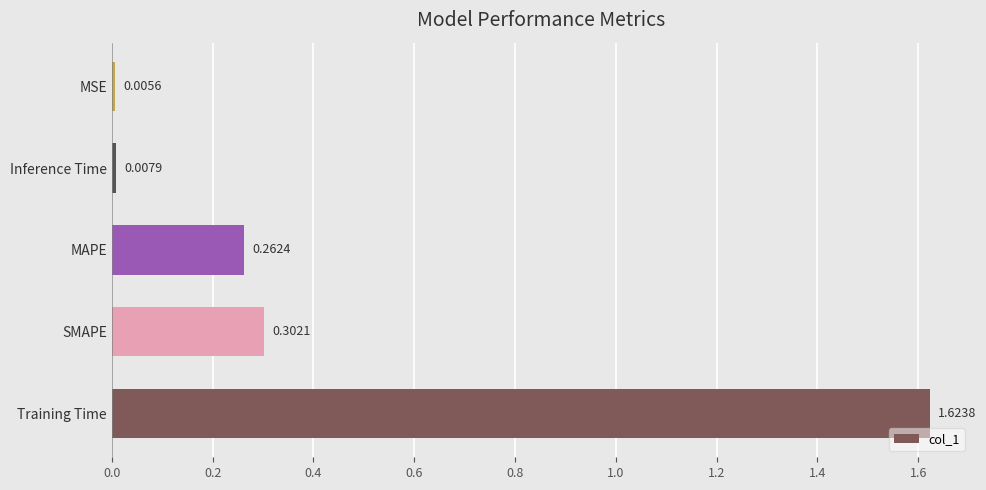

Which category has the lowest value across all series?

MSE